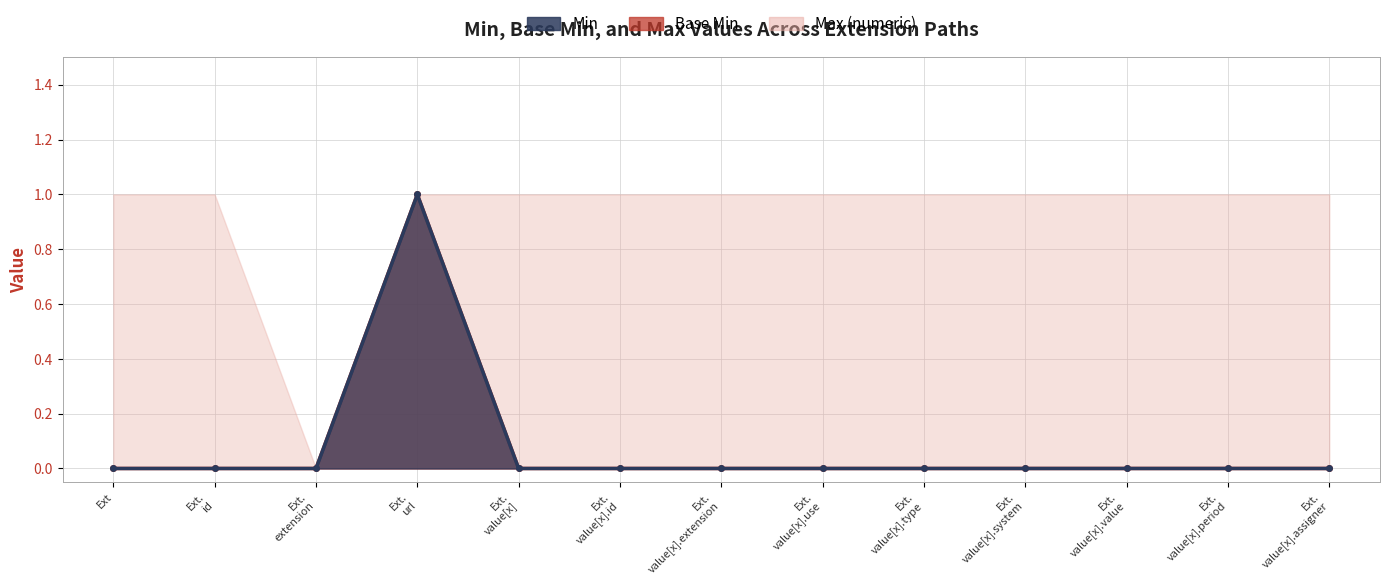

How many positive values does the Base Min series have?

1